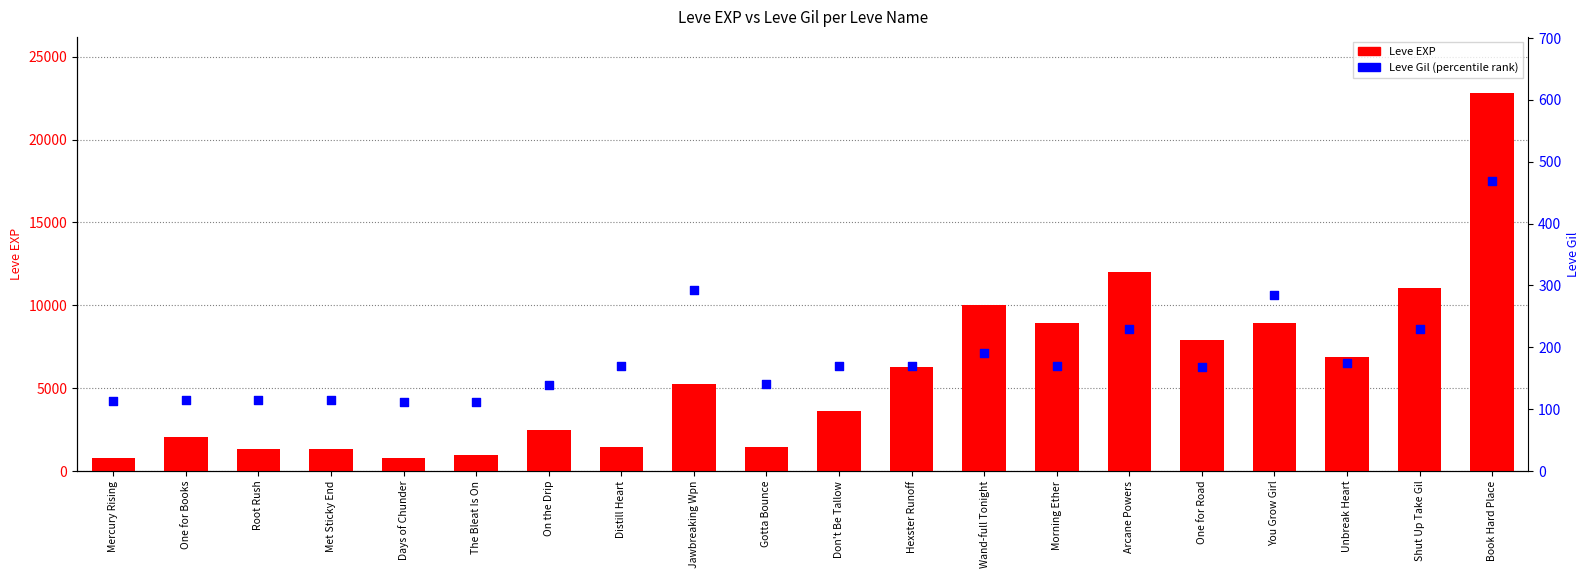

Which series reaches the minimum Y coordinate?

Leve Gil (percentile)